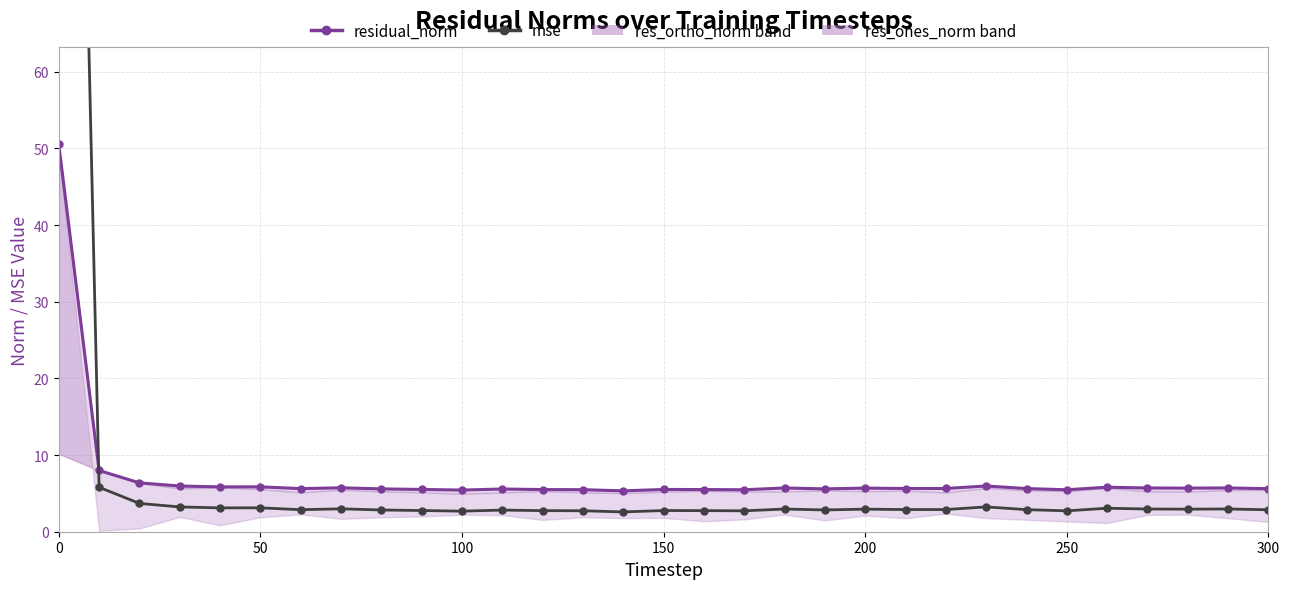

True or false: mse and residual_norm_line intersect in this chart.

True